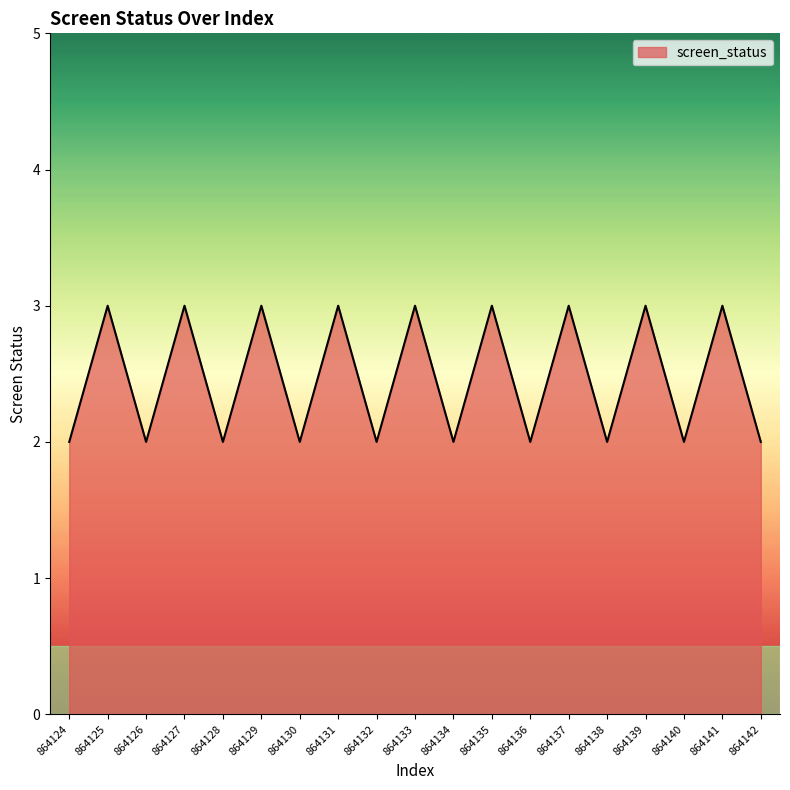

What is the difference between the maximum and minimum values?

1